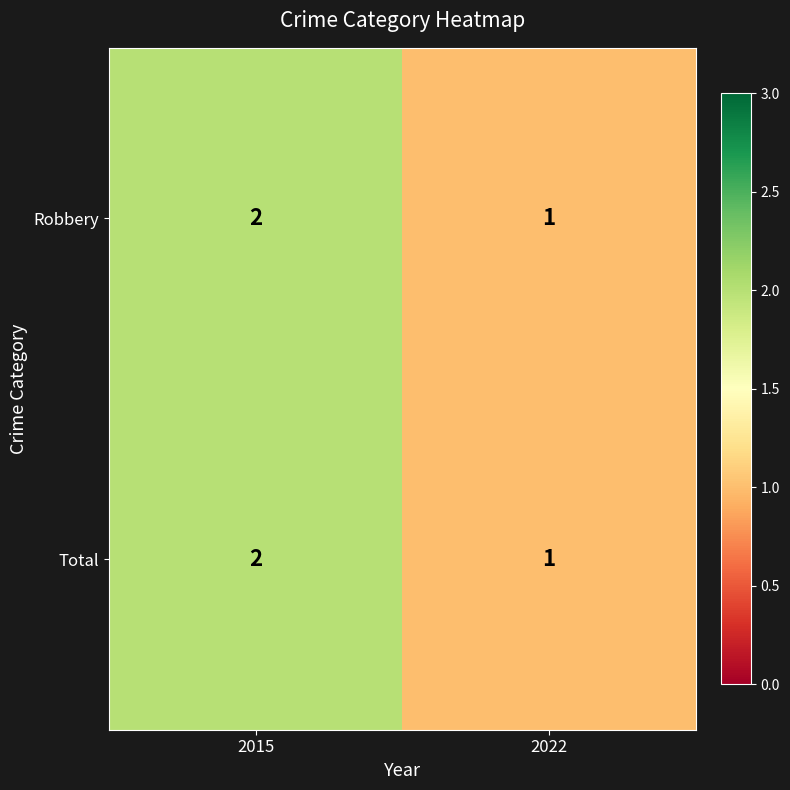

Where is Robbery nearest to the value 1?

2022